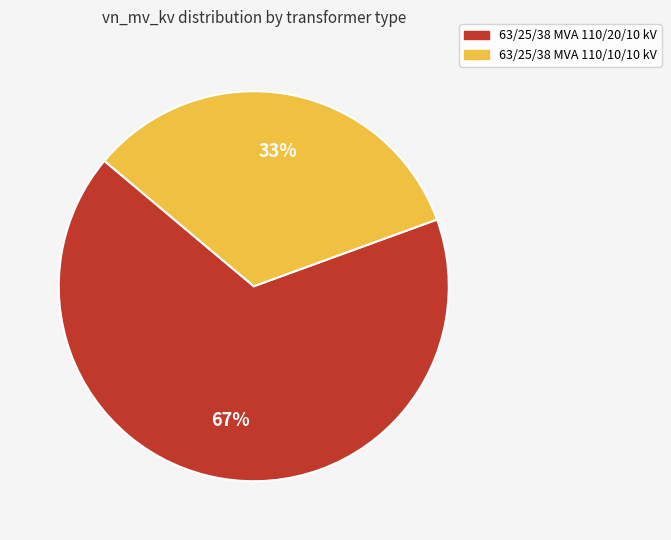

Which slice is the largest?

63/25/38 MVA 110/20/10 kV